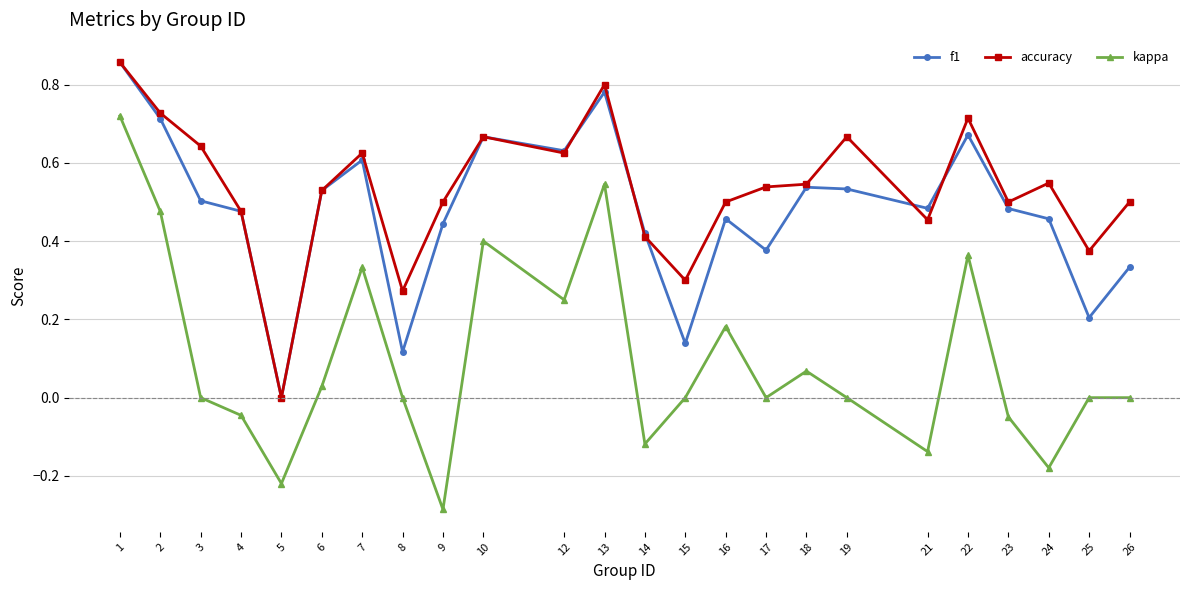

Is the value of f1 at 22 greater than the value of kappa at 6?

Yes